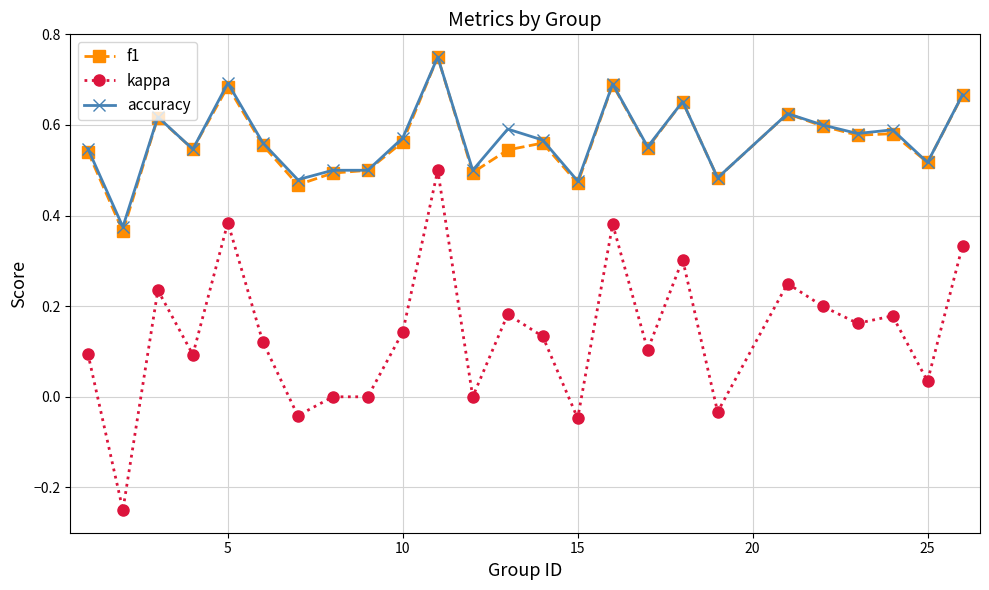

What are all the series names shown in the legend?

f1, kappa, accuracy